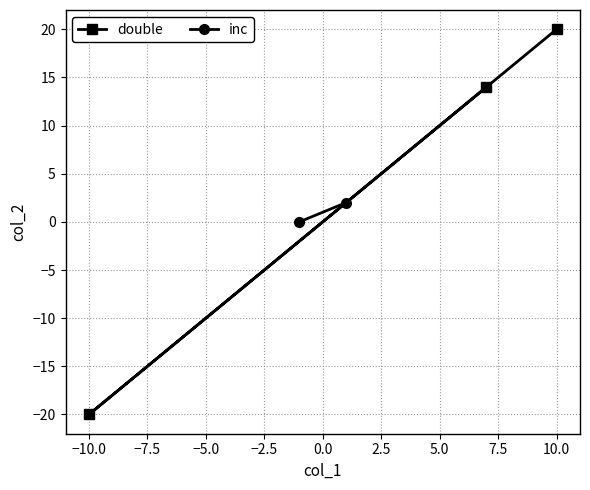

What is the maximum value for double?

20